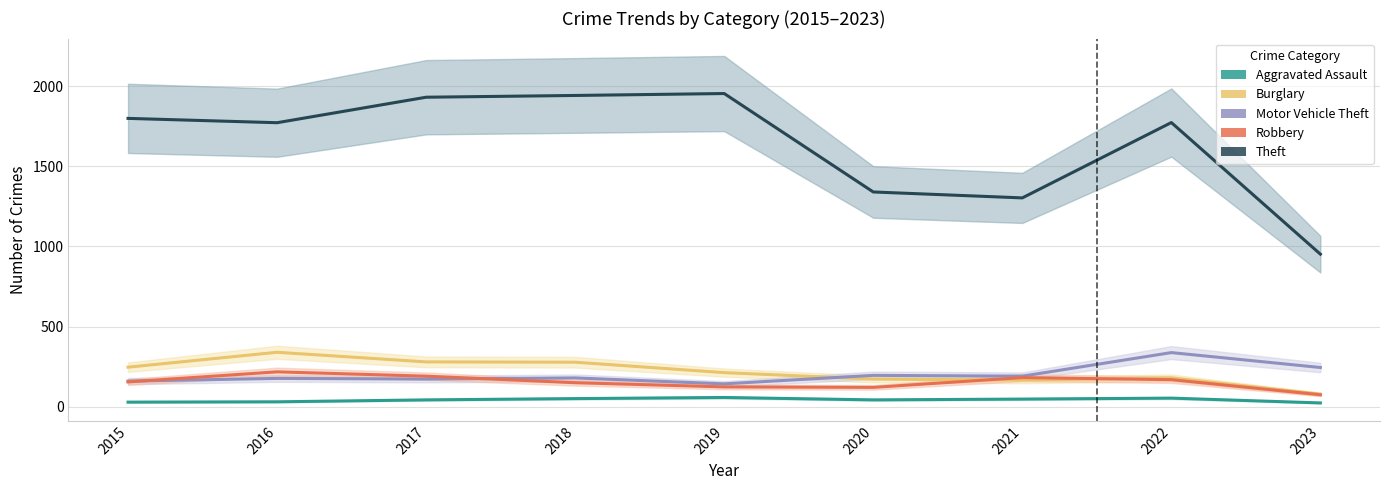

What is the sum of all Motor Vehicle Theft values?

1803